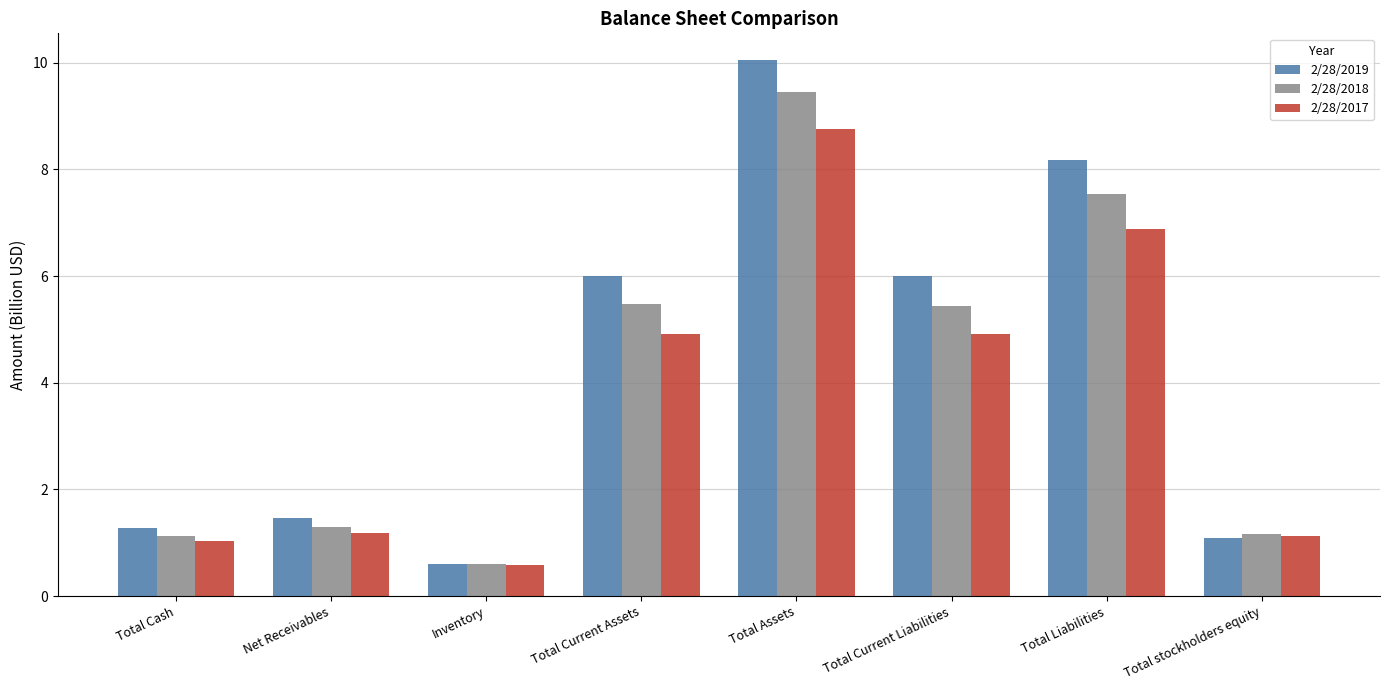

What is the minimum value for 2/28/2018?

0.6